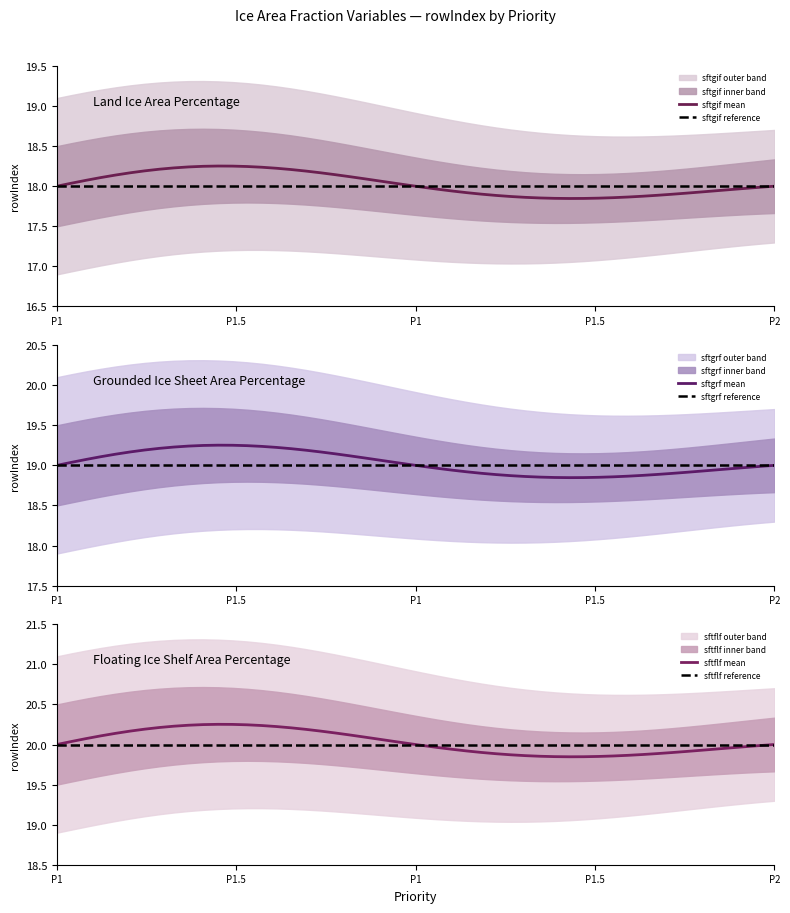

What is the average value of the sftgif series?

18